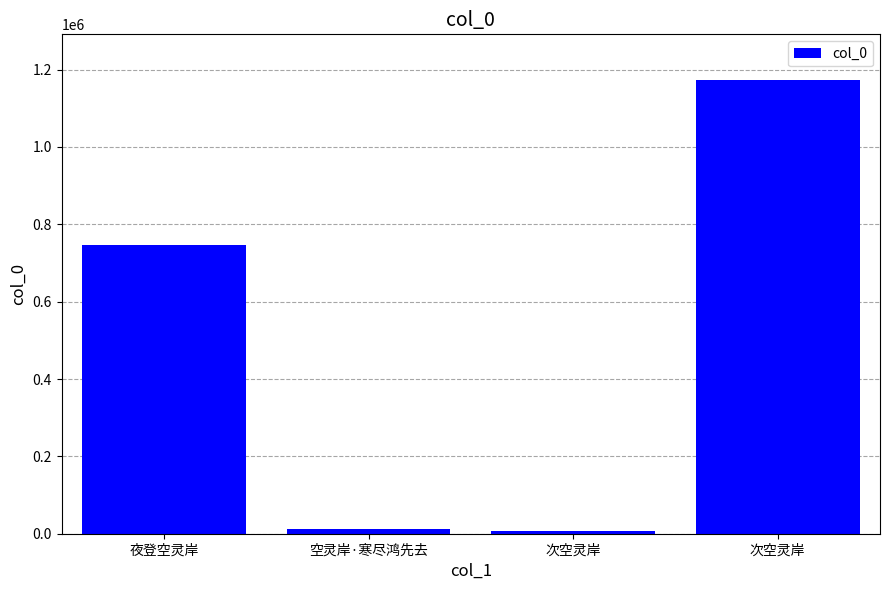

What is the average value?

484960